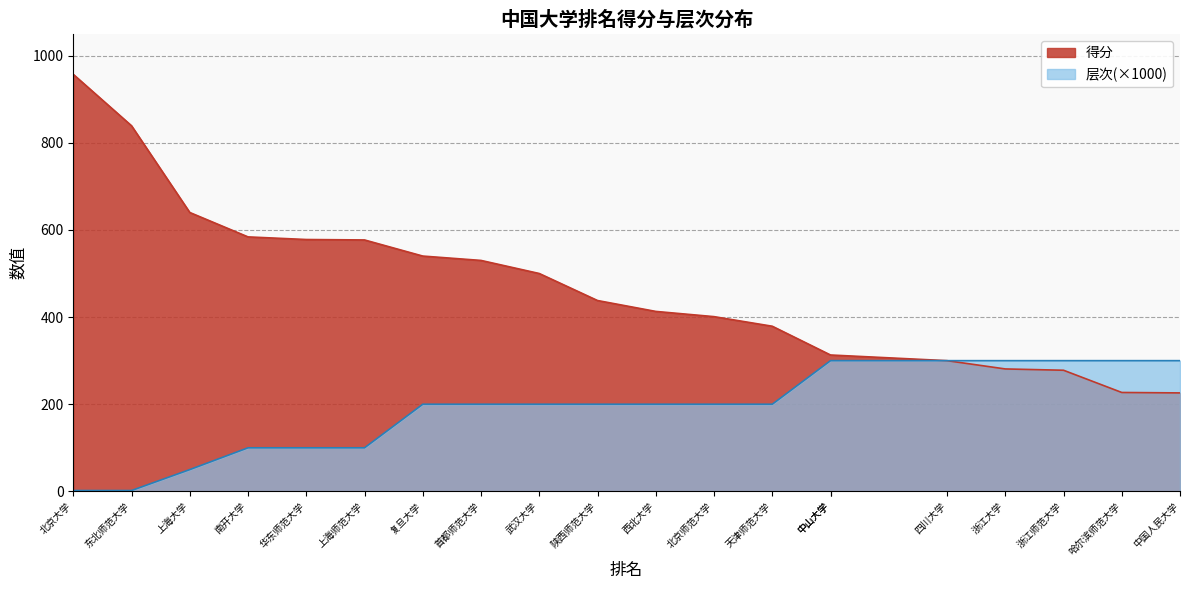

True or false: 得分 and 层次(×1000) cross at least once.

False